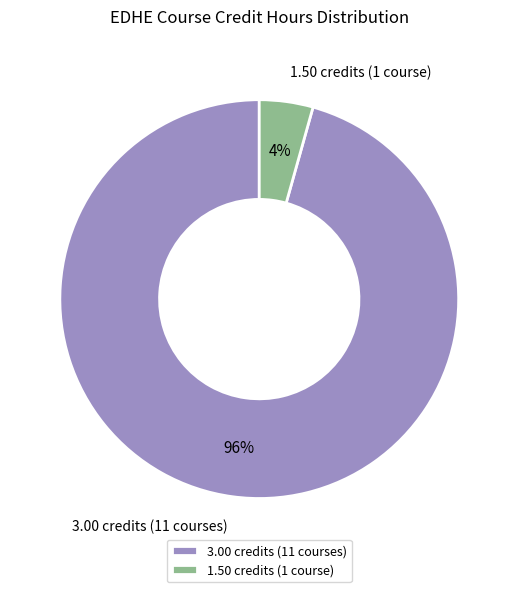

Combined, do 3.00 credits (11 courses) and 1.50 credits (1 course) account for over 50%?

Yes